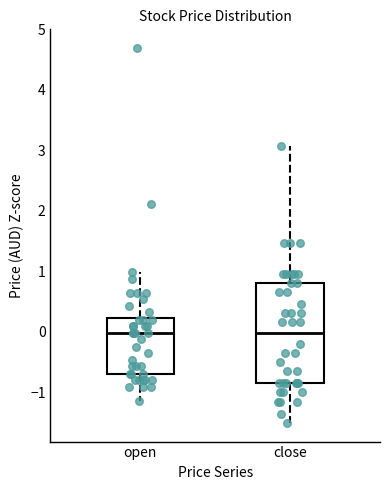

Comparing the boxes themselves (not the whiskers), which one is the tallest?

close